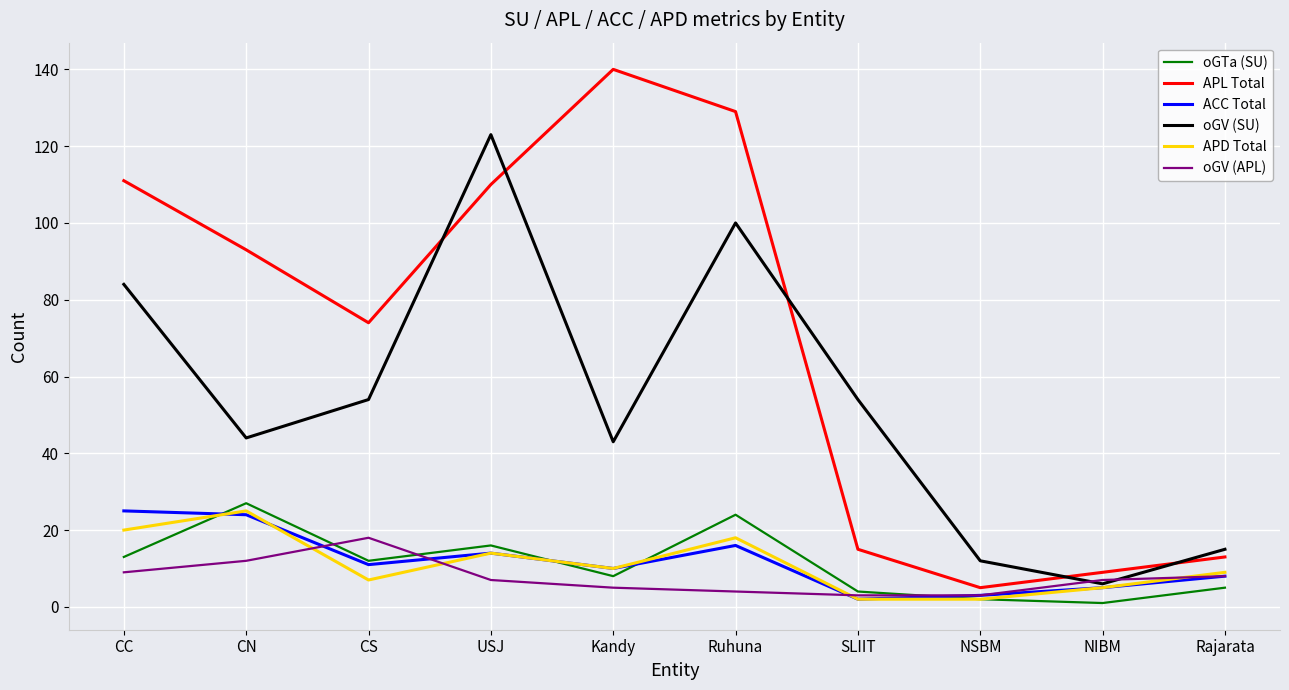

What position from the right is USJ?

7